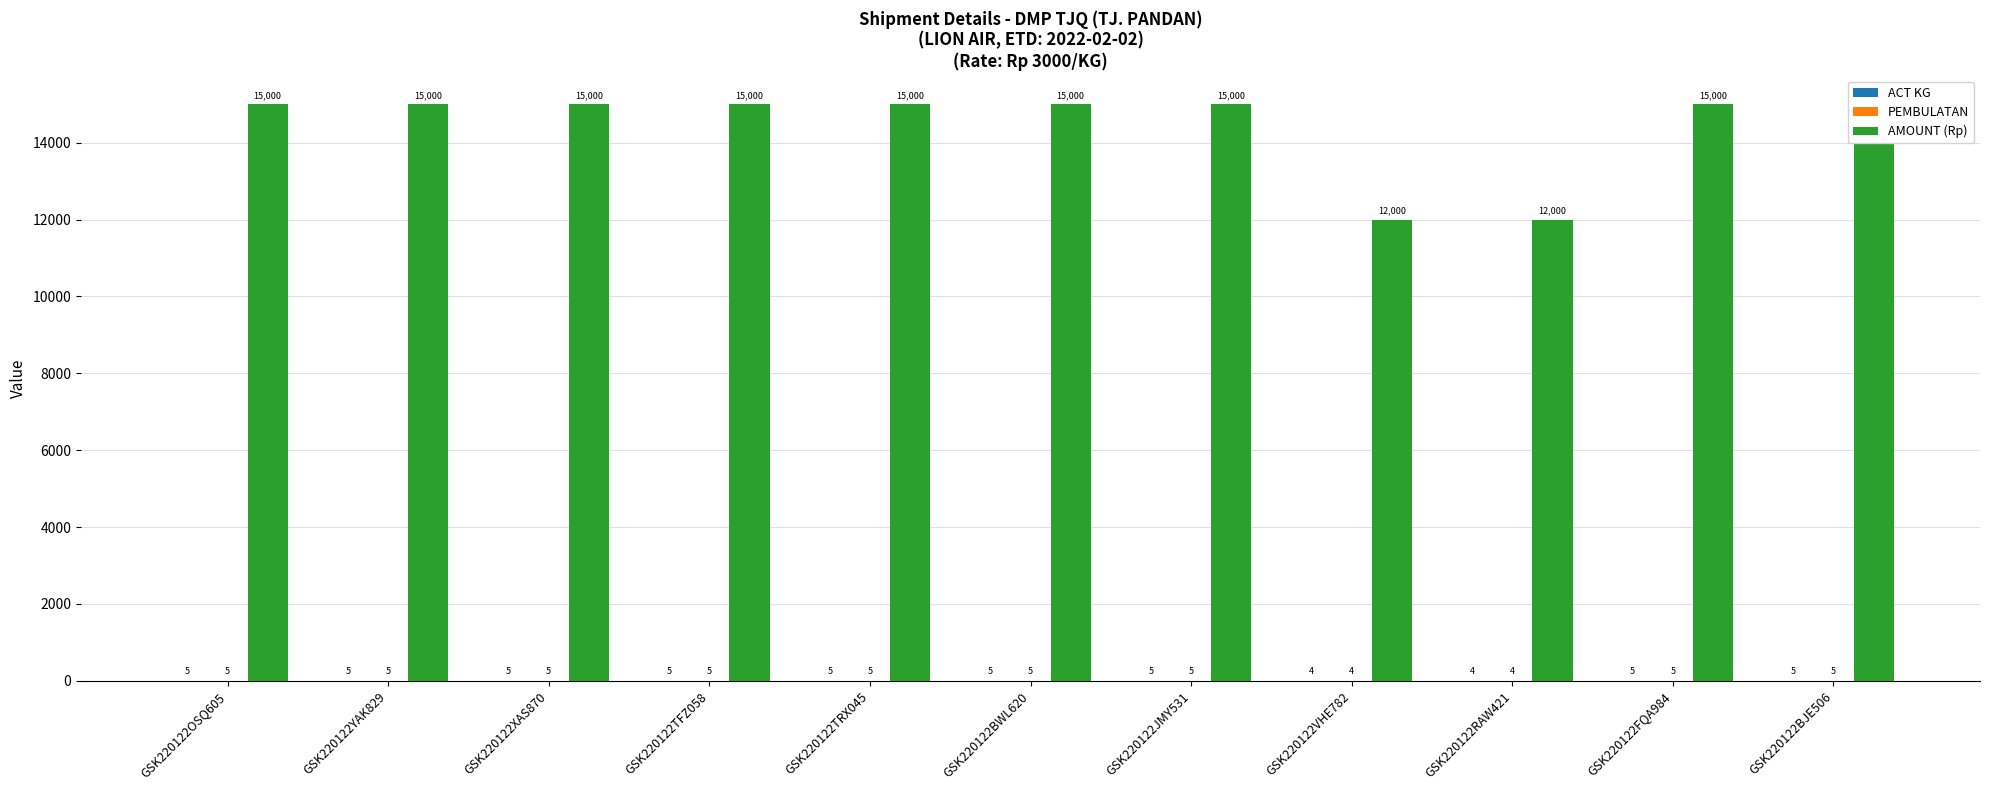

What is the label of the 4th bar from the right?

GSK220122VHE782